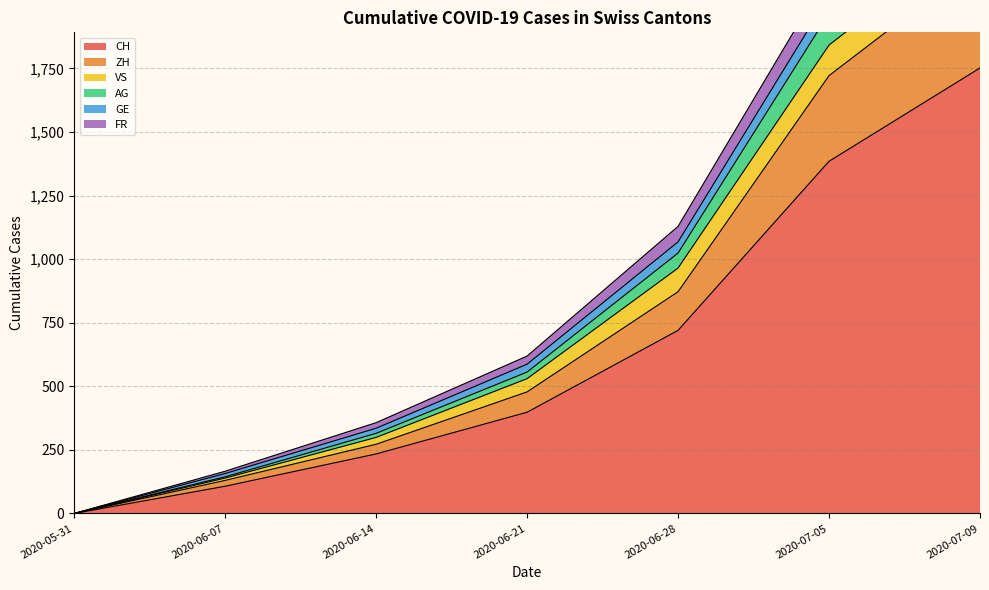

Does the chart have visible grid lines?

Yes